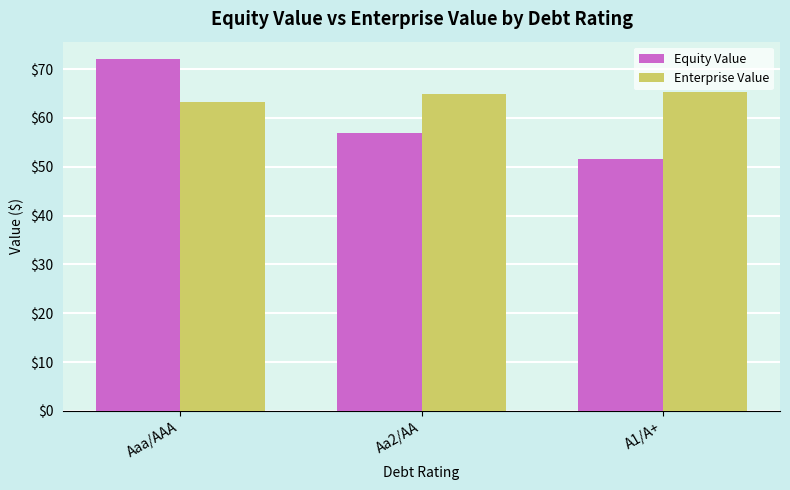

List the series in order of their overall mean, highest first.

Enterprise Value, Equity Value